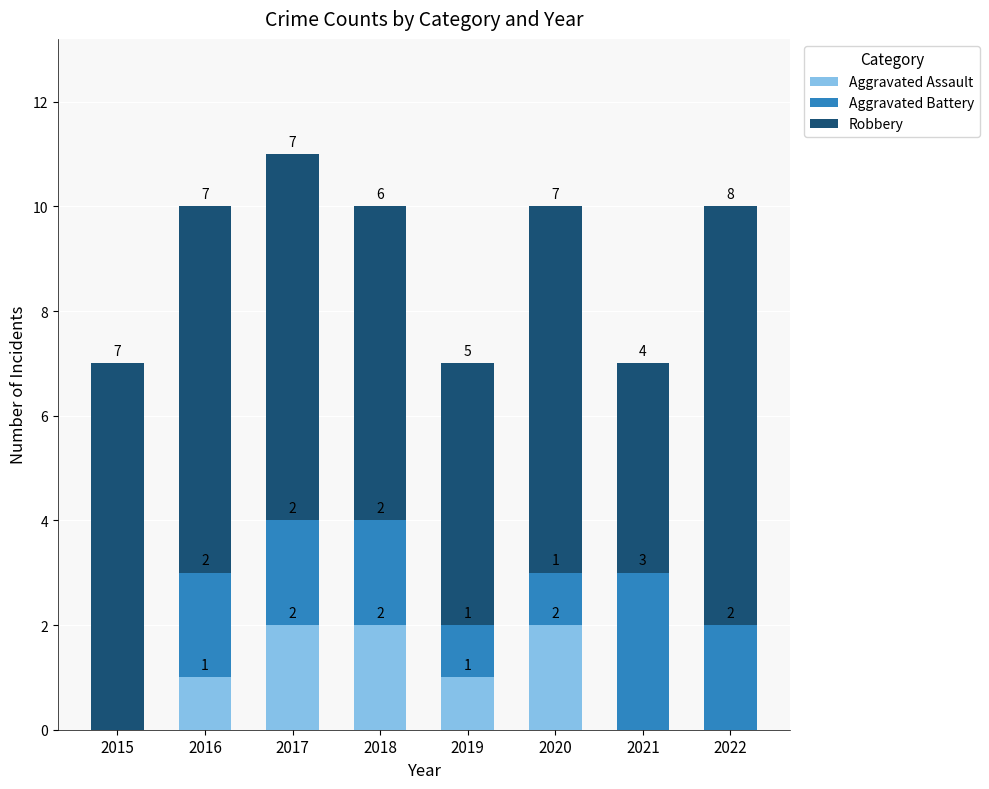

True or false: Aggravated Assault has a value of 1 at 2021.

False